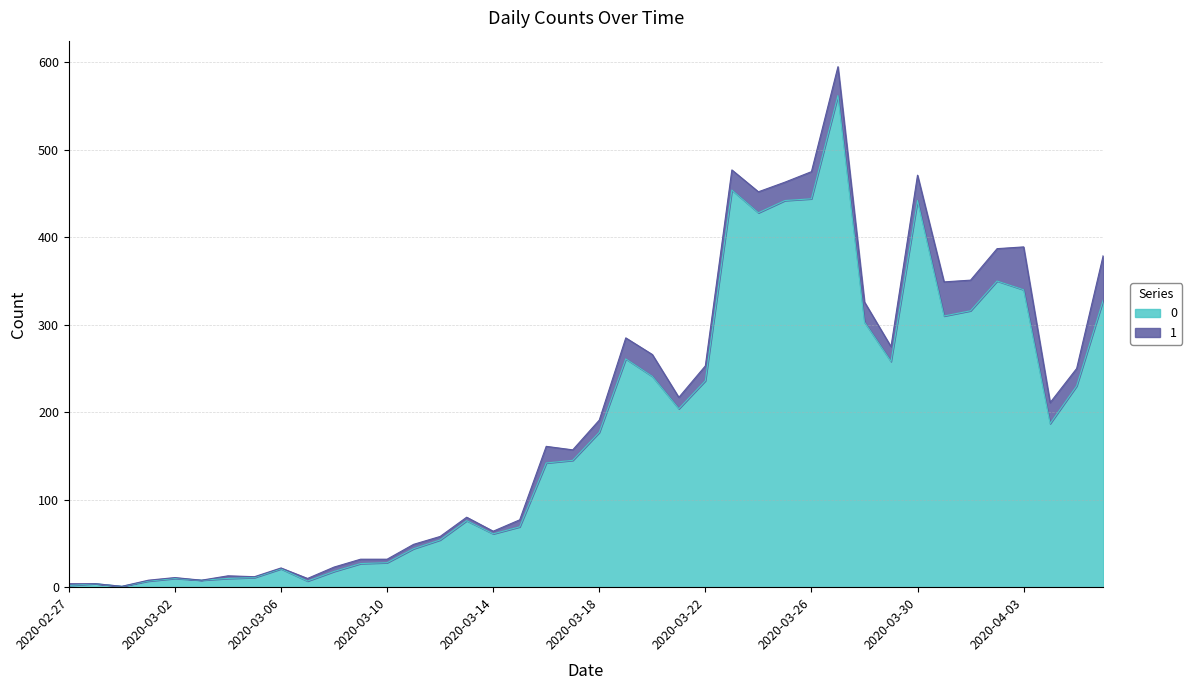

What is the value of the 14th point from the left?

44